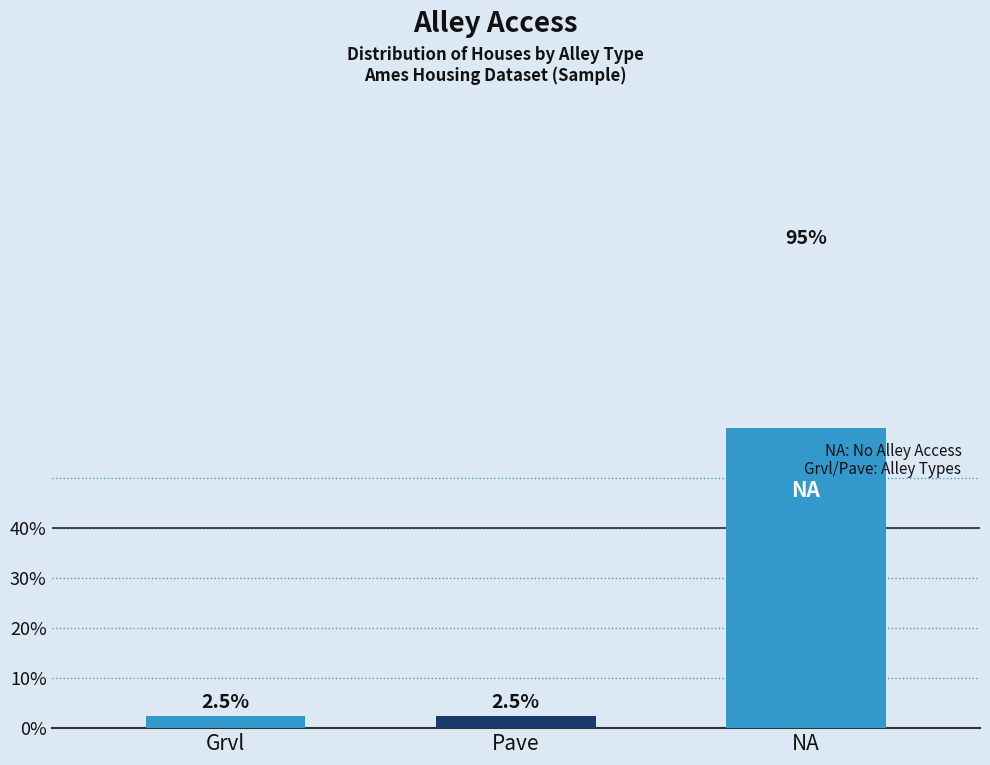

What is the label of the 3rd bar from the right?

Grvl